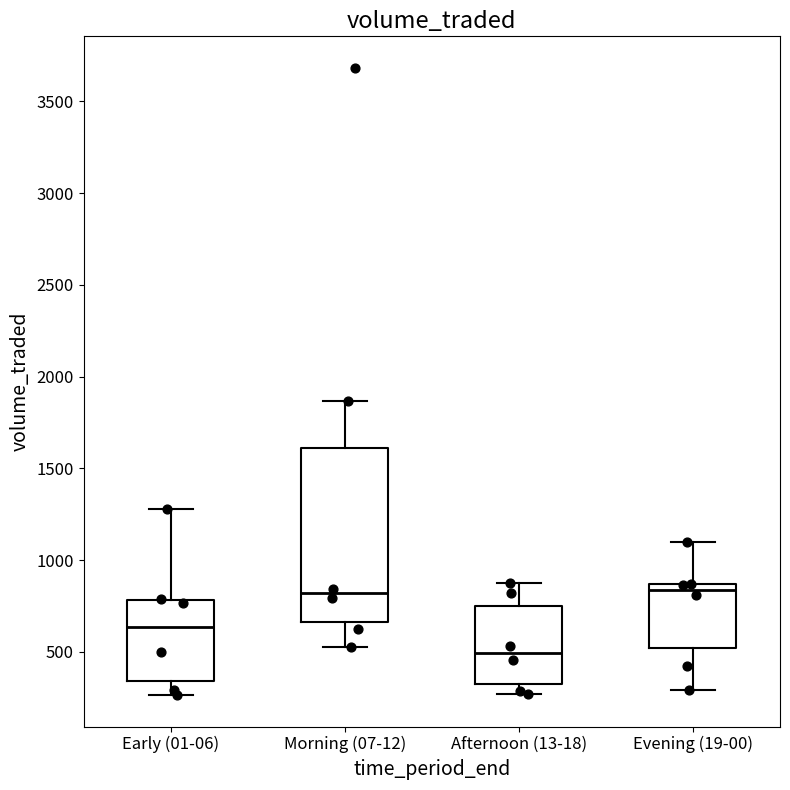

Where does the upper whisker of the box for Early (01-06) end on the y-axis? The values are not printed on the chart, so give them approximately, as read against the axis.

1300